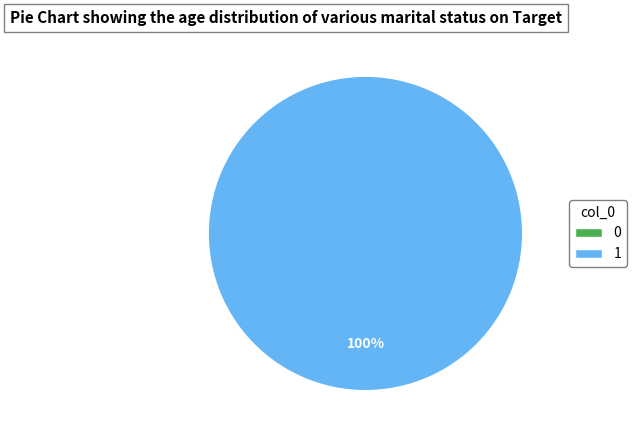

Is it true that 0 is 12% of the pie?

False